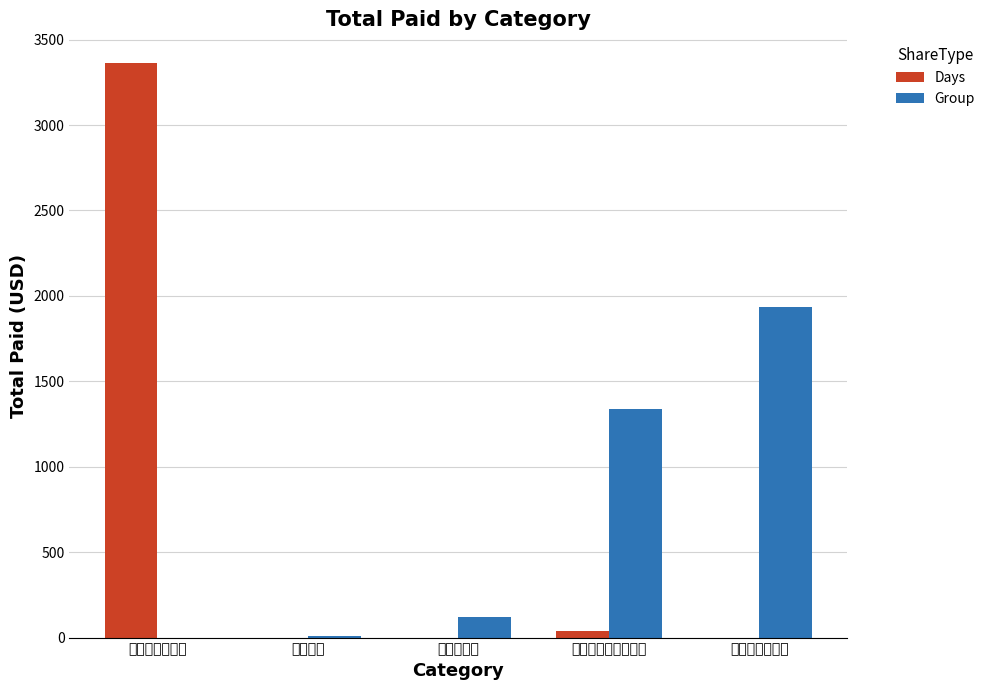

How many bars are there in each group?

2